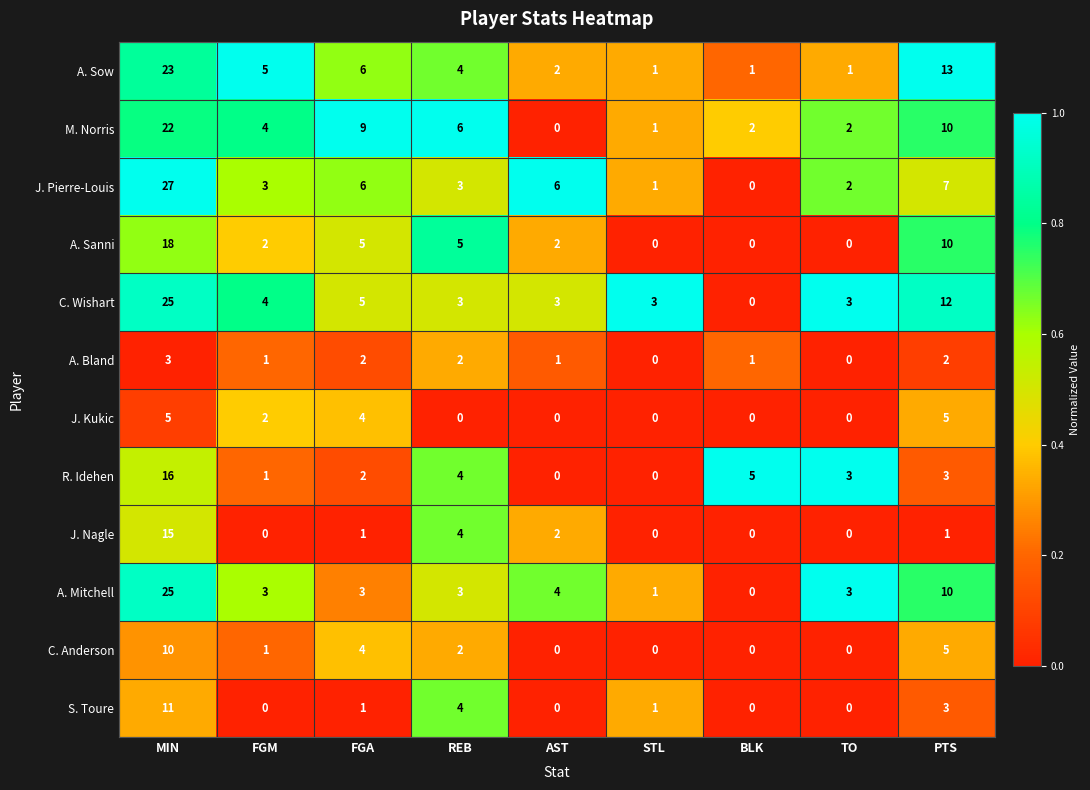

What is the greatest value displayed?

27